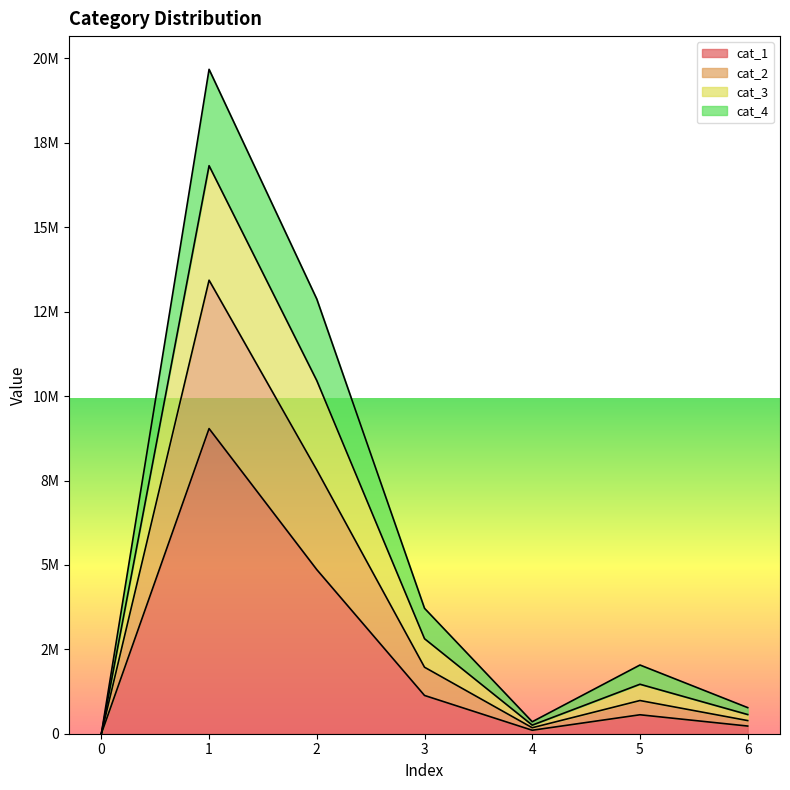

What are all the series names shown in the legend?

cat_1, cat_2, cat_3, cat_4